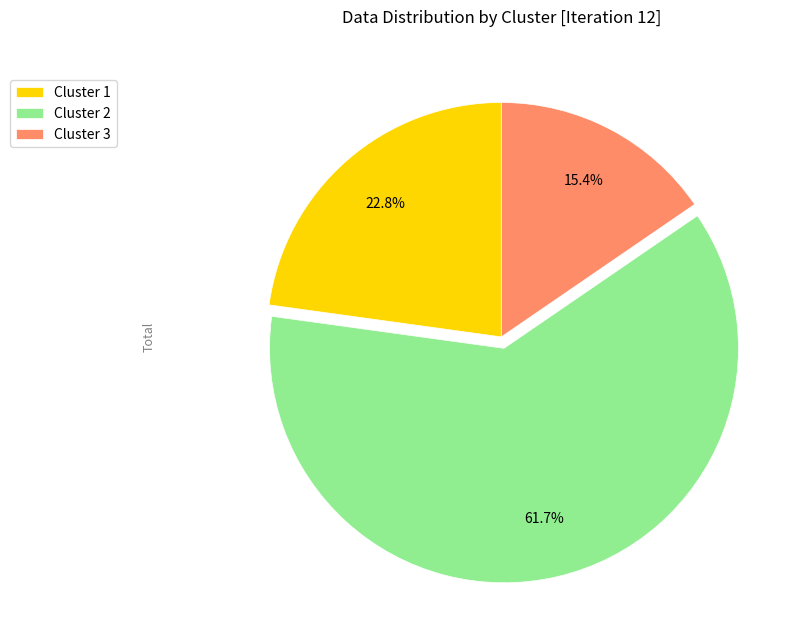

How many segments does this pie chart have?

3